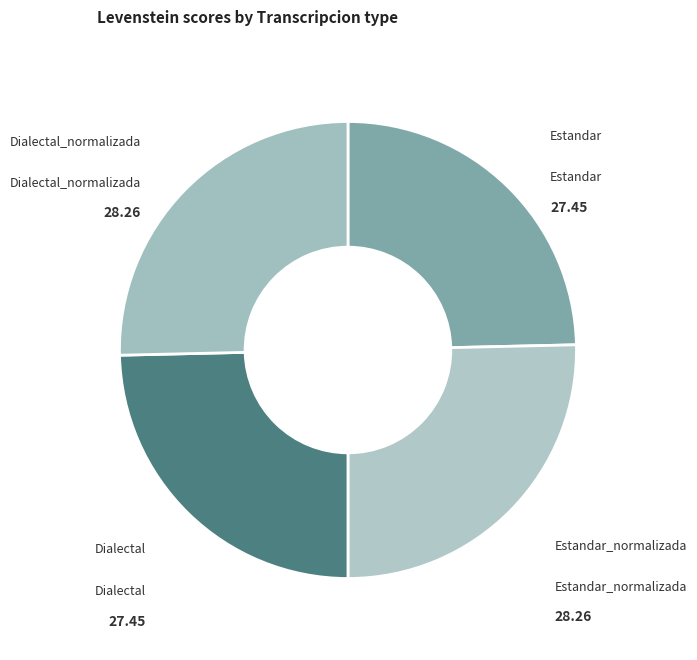

What is the ratio of the value at Estandar to the value at Dialectal?

1.0